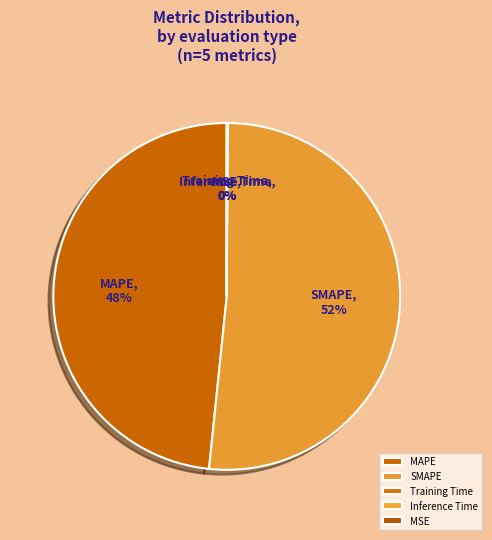

Which slice is the largest?

SMAPE